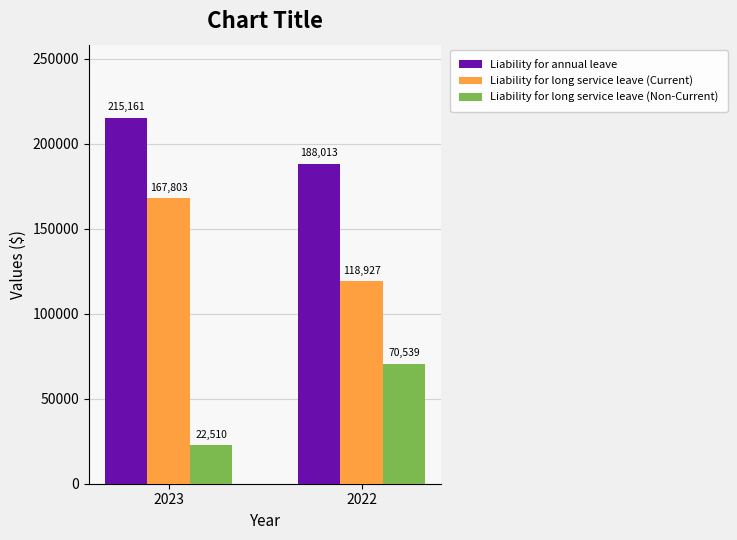

The Liability for annual leave series shows 357273 at 2023. True or false?

False